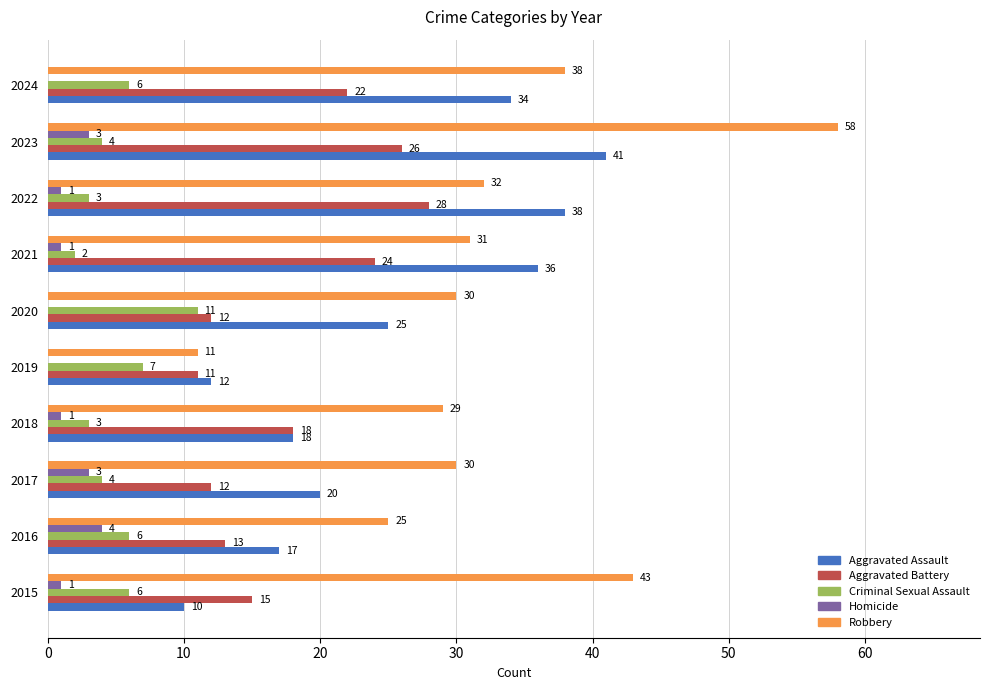

What is the sum of the Robbery values at 2020 and 2017?

60